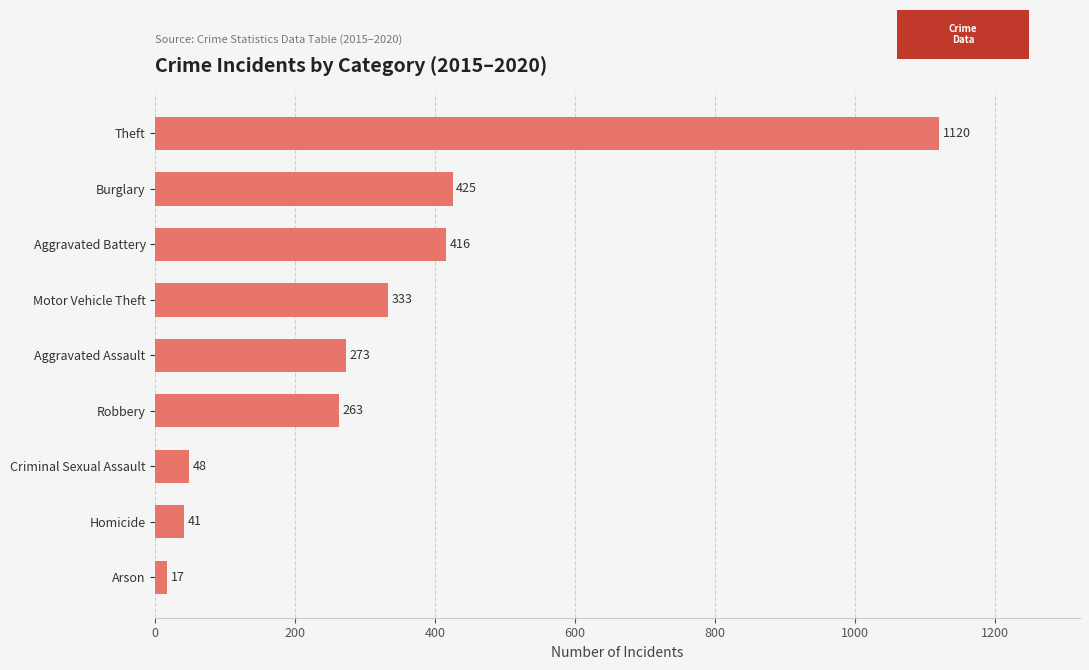

What is the approximate value at Theft?

1120